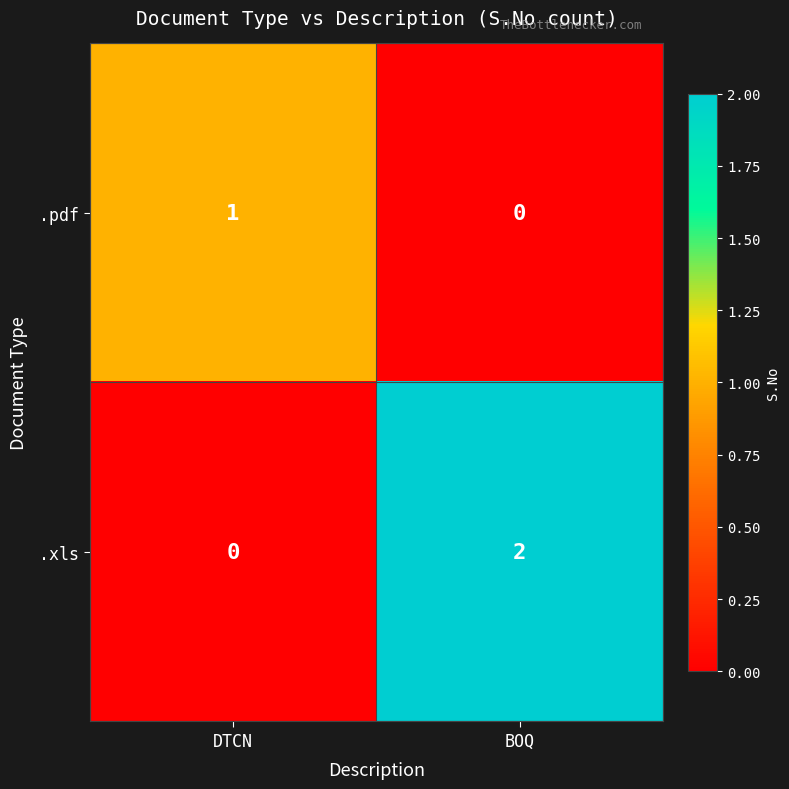

What is the total value across all series at DTCN?

1